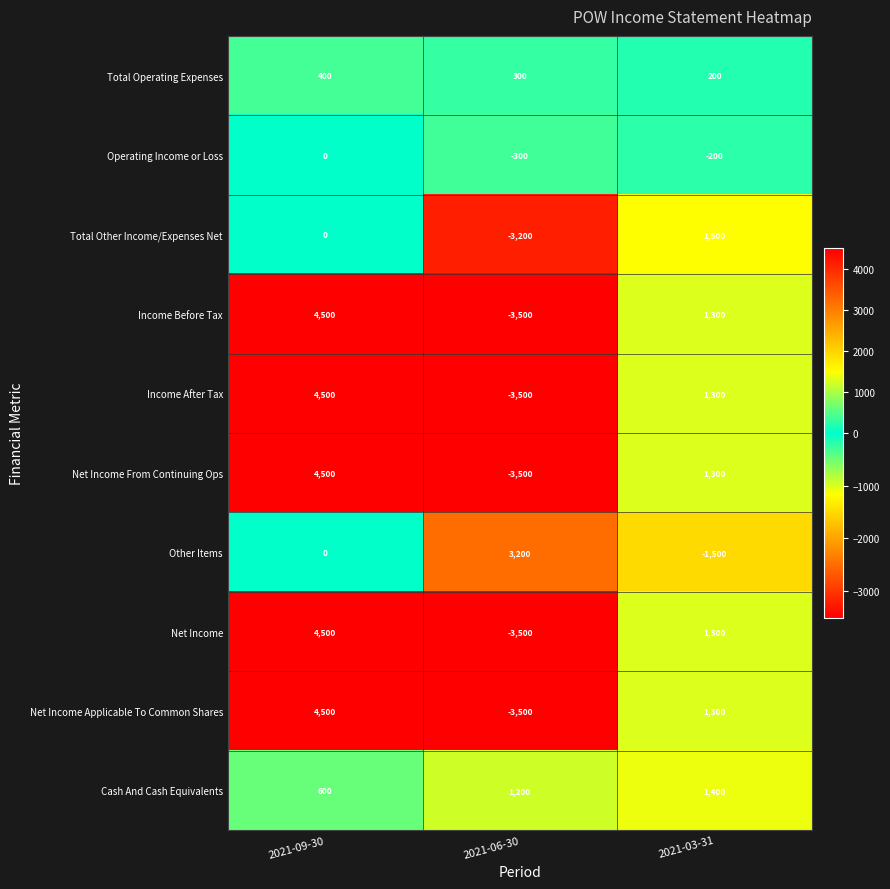

Reading right to left, extract all data points from this chart.

Total Operating Expenses: 200	300	400
Operating Income or Loss: -200	-300	0
Total Other Income/Expenses Net: 1500	-3200	0
Income Before Tax: 1300	-3500	4500
Income After Tax: 1300	-3500	4500
Net Income From Continuing Ops: 1300	-3500	4500
Other Items: -1500	3200	0
Net Income: 1300	-3500	4500
Net Income Applicable To Common Shares: 1300	-3500	4500
Cash And Cash Equivalents: 1400	1200	600